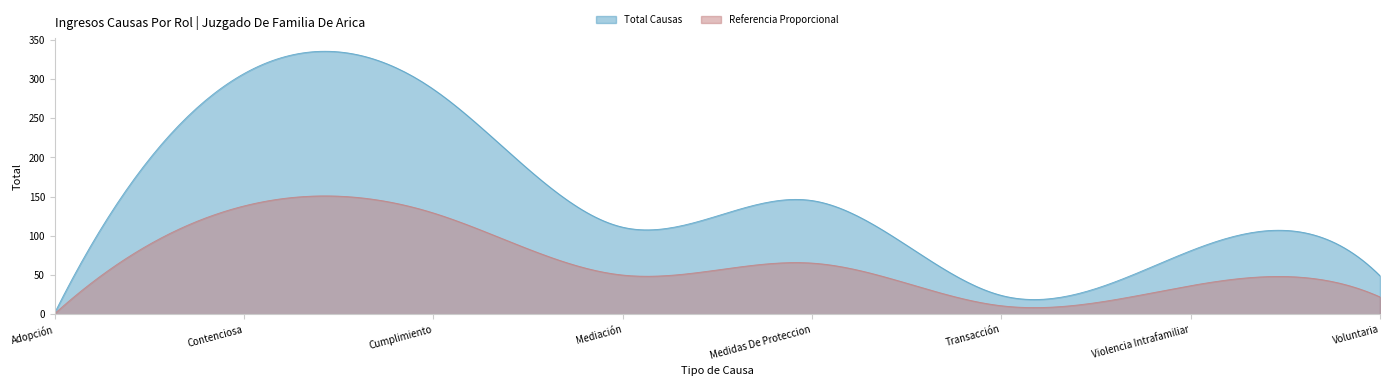

How many categories are shown in the chart?

300